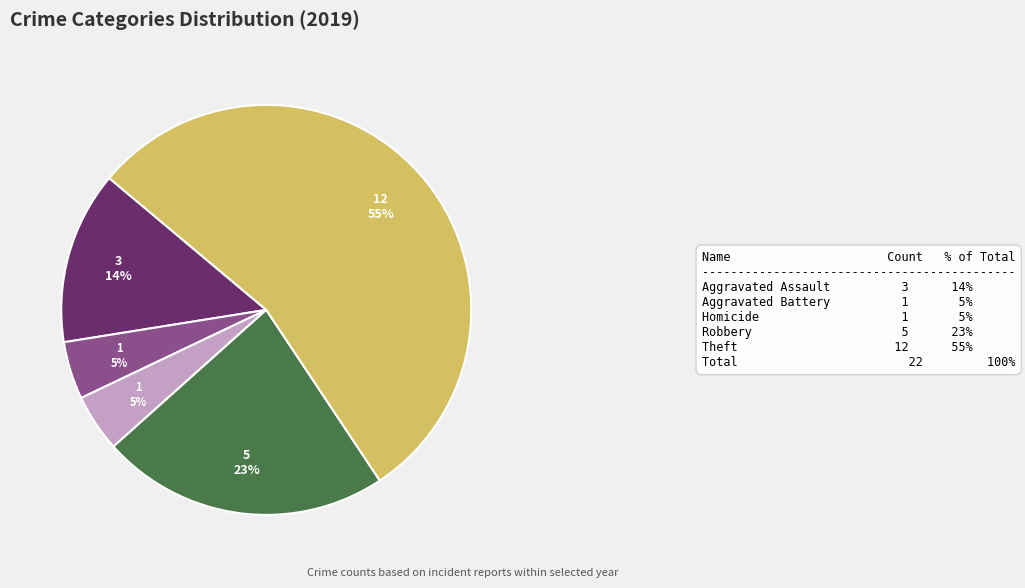

Does any single category account for the majority?

Yes